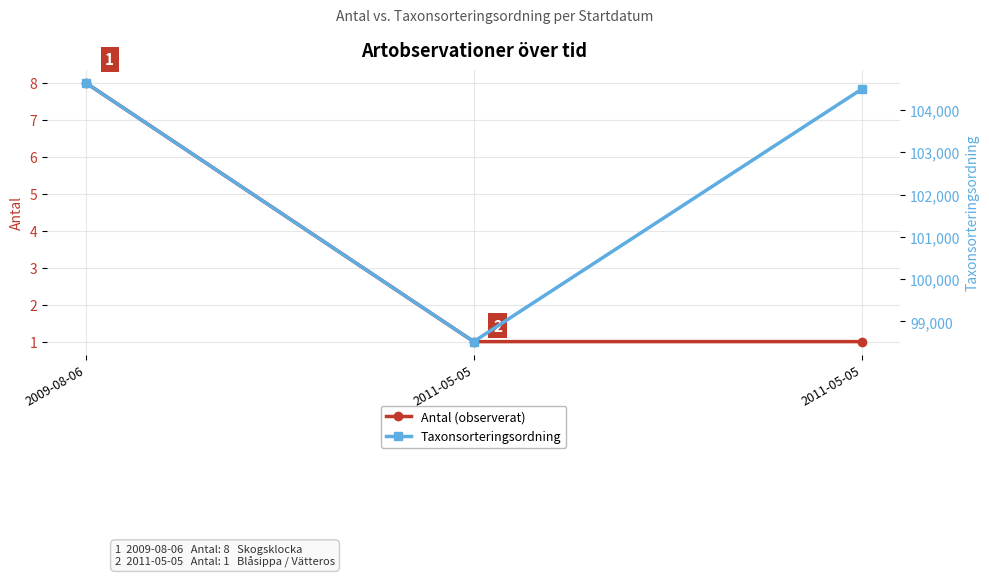

What are all the series names shown in the legend?

Antal (observerat), Taxonsorteringsordning